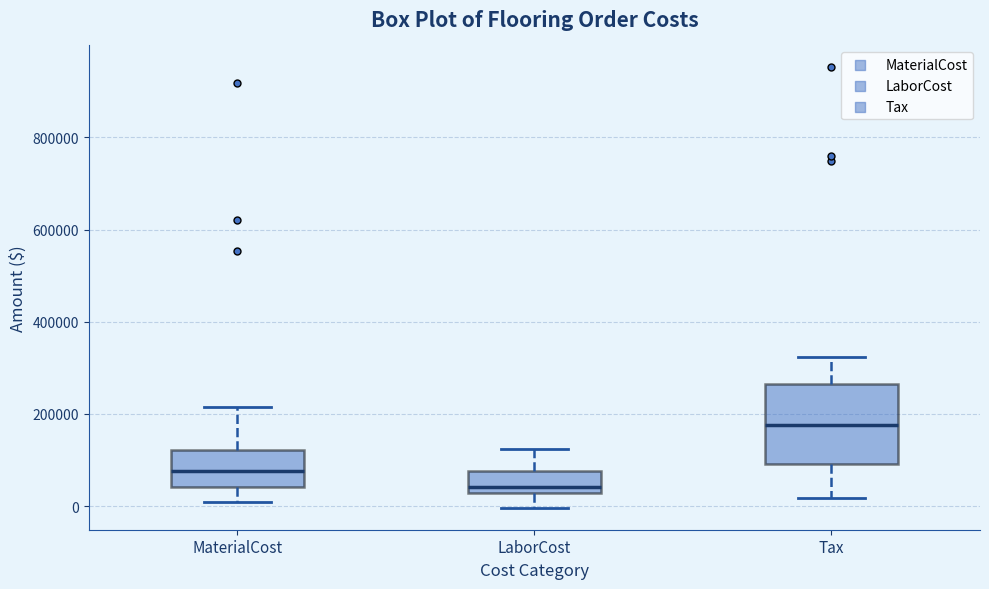

Where does the lower whisker of the box for Tax end on the y-axis? The values are not printed on the chart, so give them approximately, as read against the axis.

20000